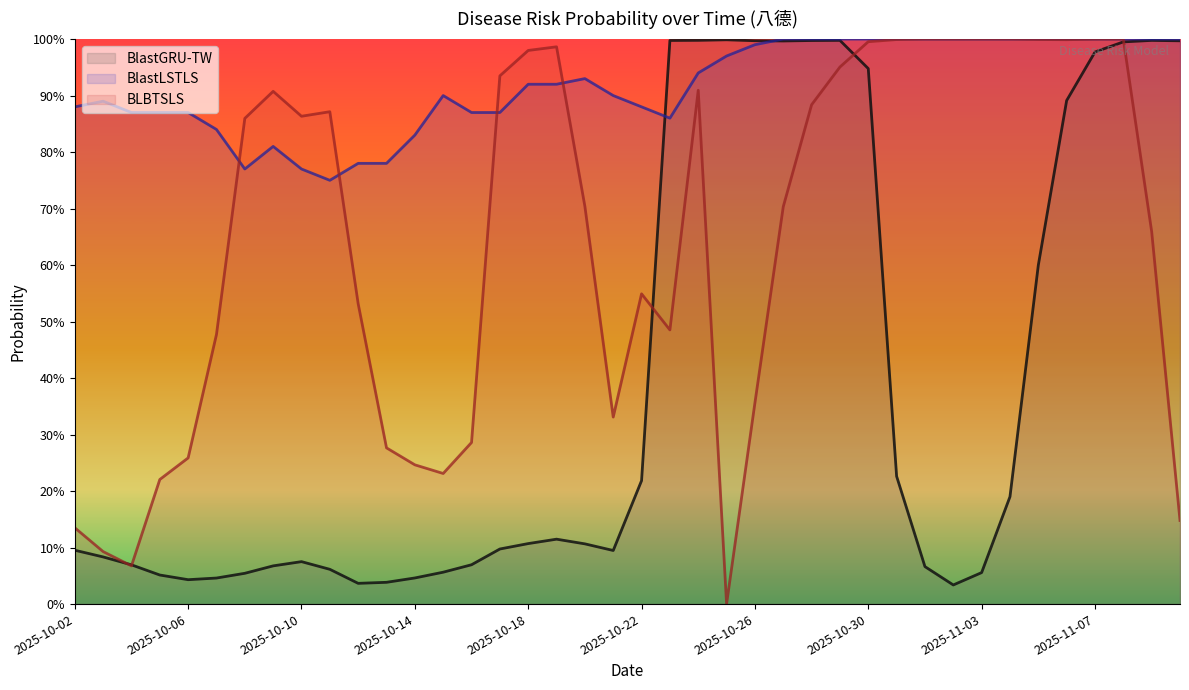

The value of BLBTSLS at 2025-10-31 is 1.3. True or false?

False